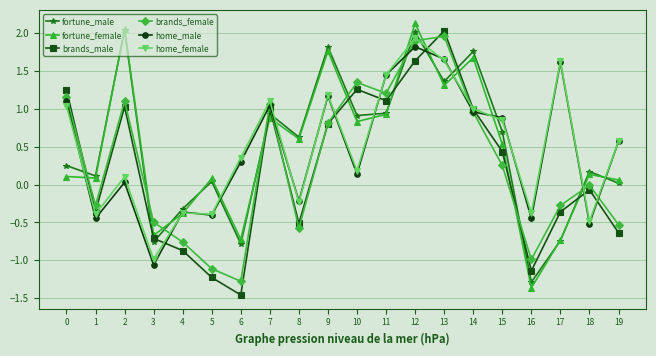

At which category does home_male reach its first local peak?

2